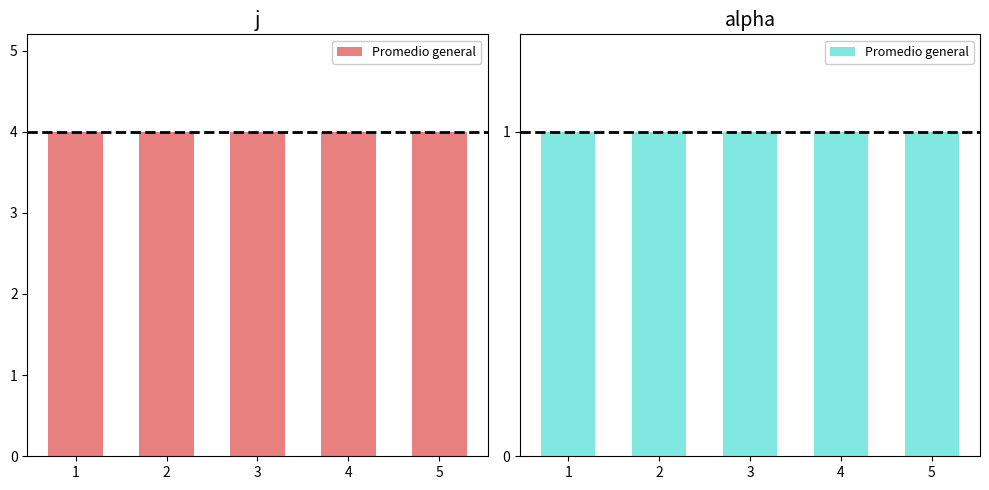

Between 2 and 1, which is larger?

2